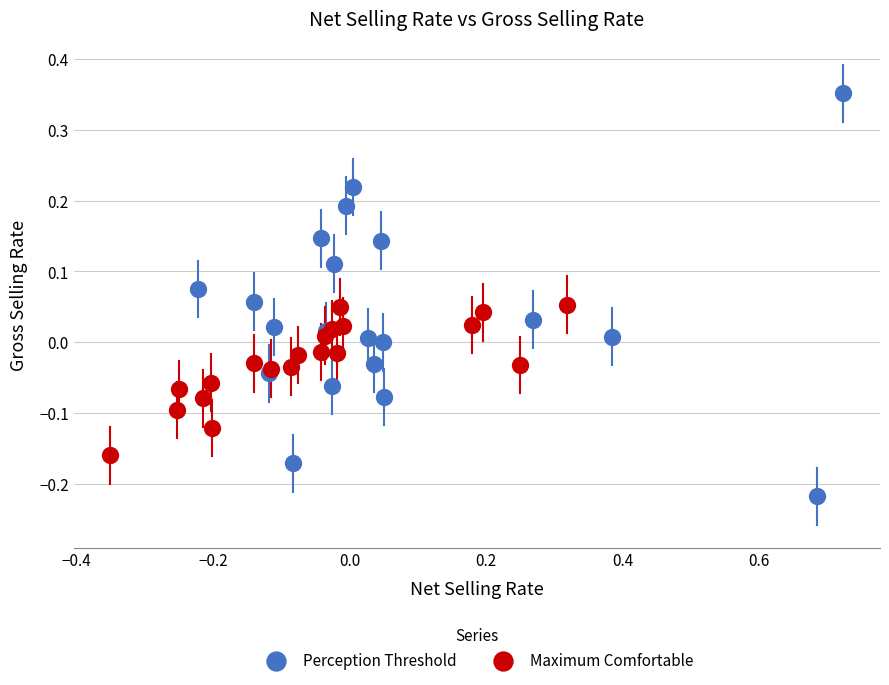

Which series has the largest Y range (max minus min)?

Perception Threshold